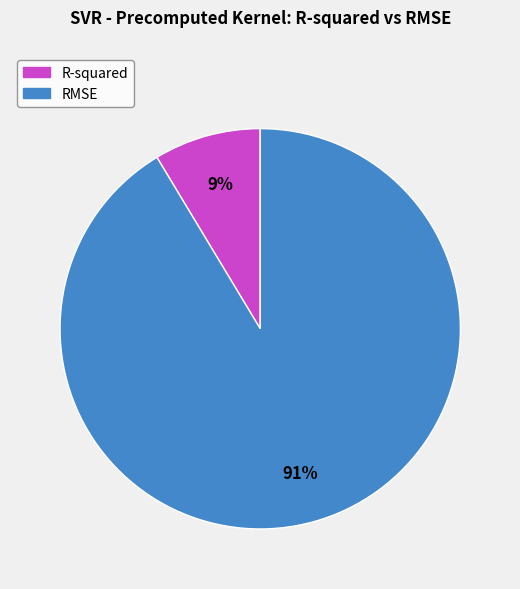

What is the smallest slice in the pie chart?

R-squared